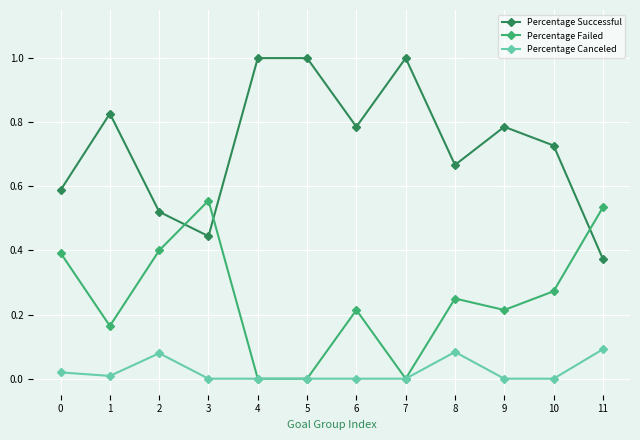

The Percentage Canceled series shows 0.1 at 2. True or false?

True